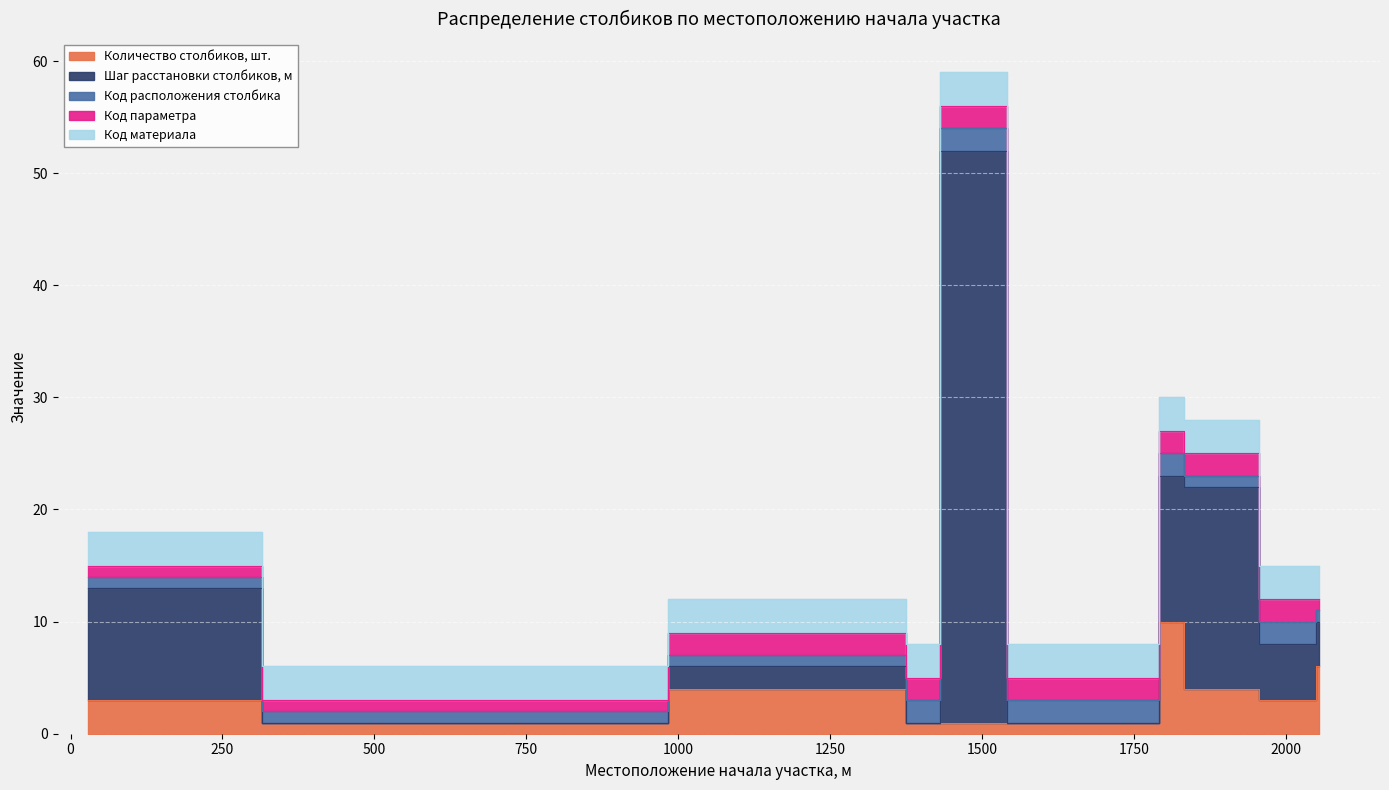

What value does the Код расположения столбика series have at 1758?

2